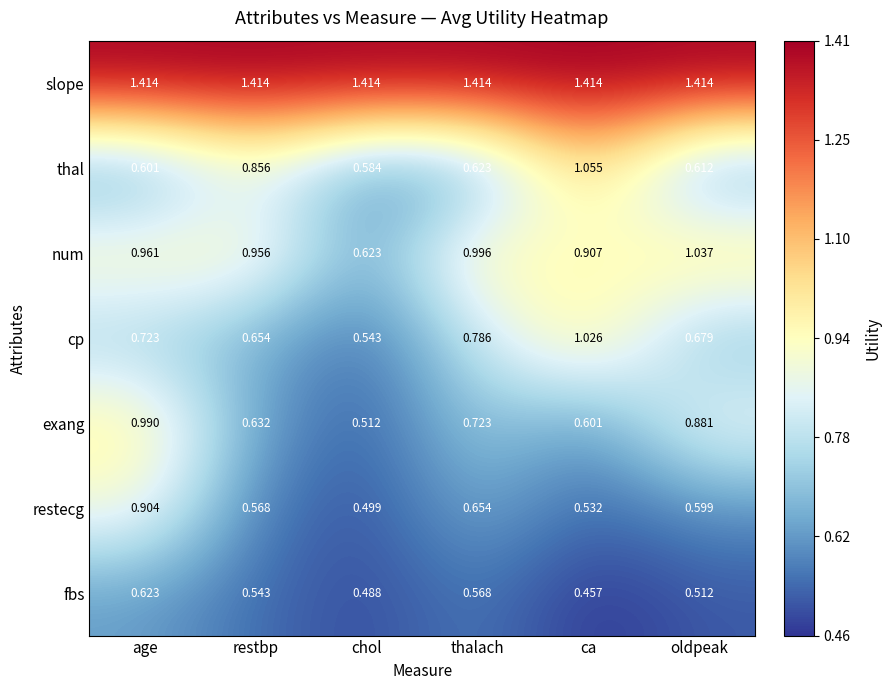

Between age and thalach, which series saw the biggest shift?

exang